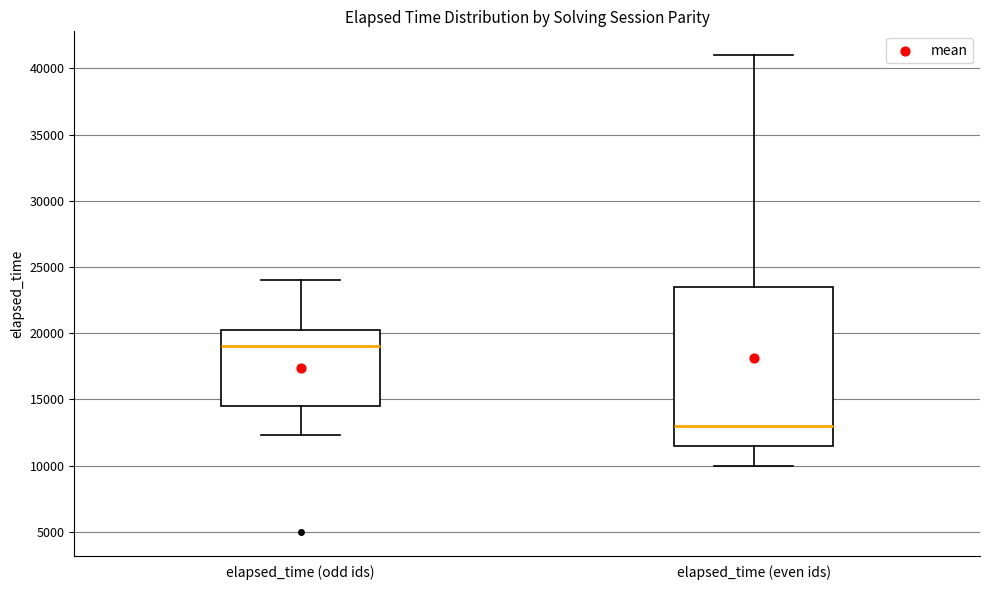

Reading left to right, transcribe this box plot: for each box, give where its median line is, the range the box spans, and where its two whiskers end, as read against the y-axis. The values are not printed on the chart, so give them approximately, as read against the axis.

elapsed_time (odd ids): median 19000, box 14500 to 20500, whiskers 12500 to 24000
elapsed_time (even ids): median 13000, box 11500 to 23500, whiskers 10000 to 41000